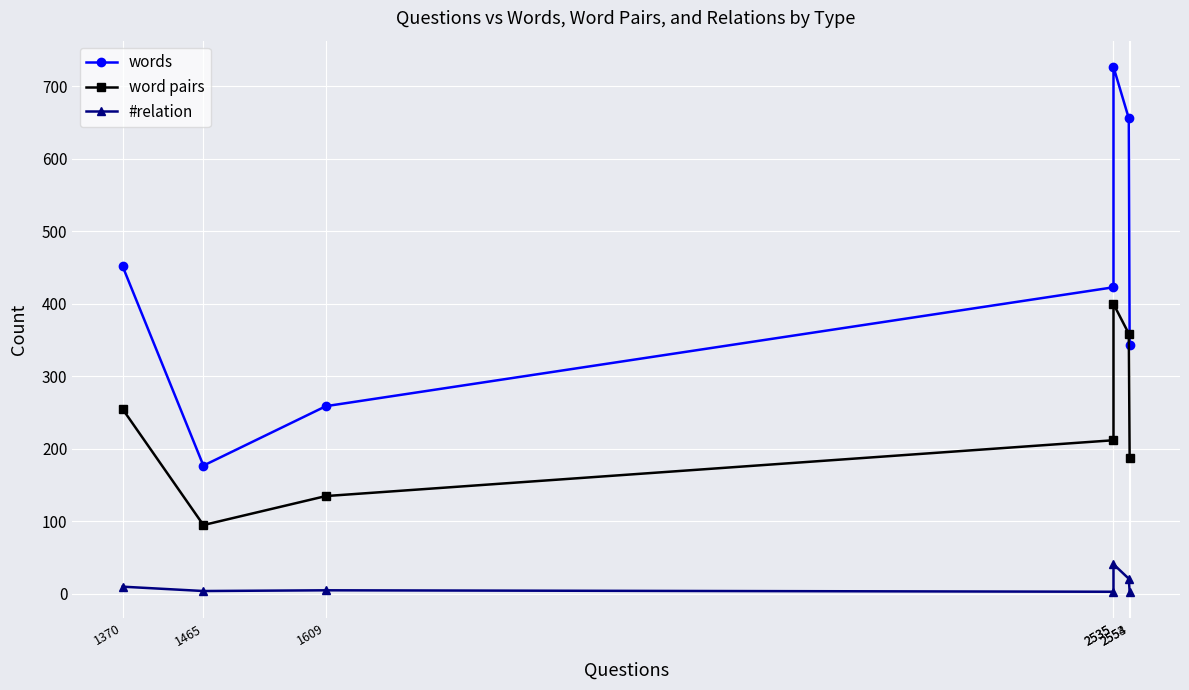

List the labels in order of word pairs value, smallest first.

1465, 1609, 2554, 2535, 1370, 2553, 2535